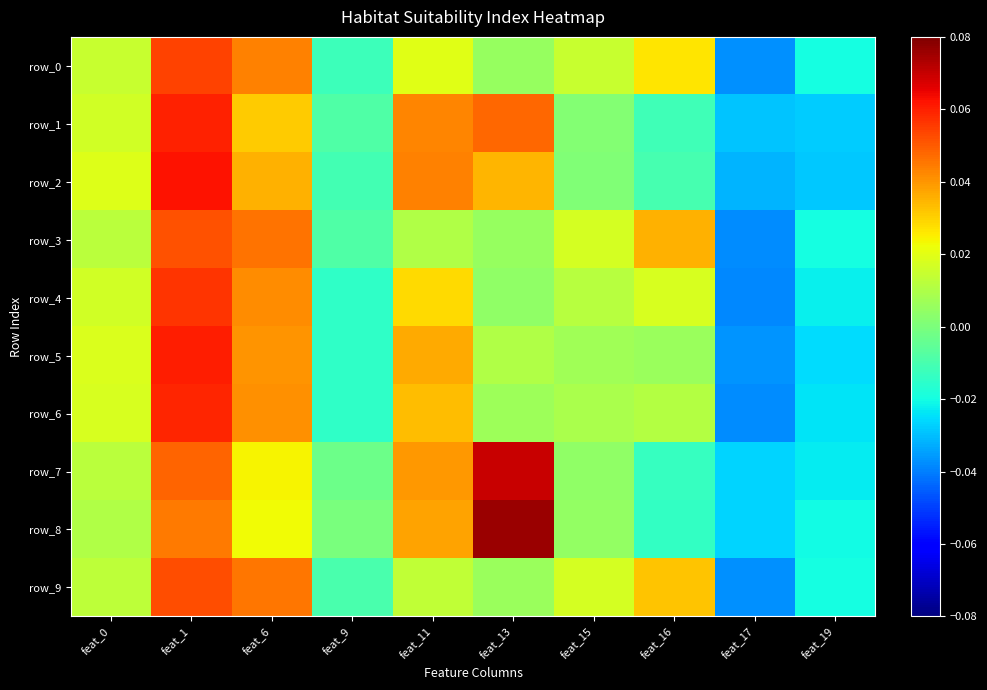

Between feat_6 and feat_13, which series saw the biggest shift?

row_8